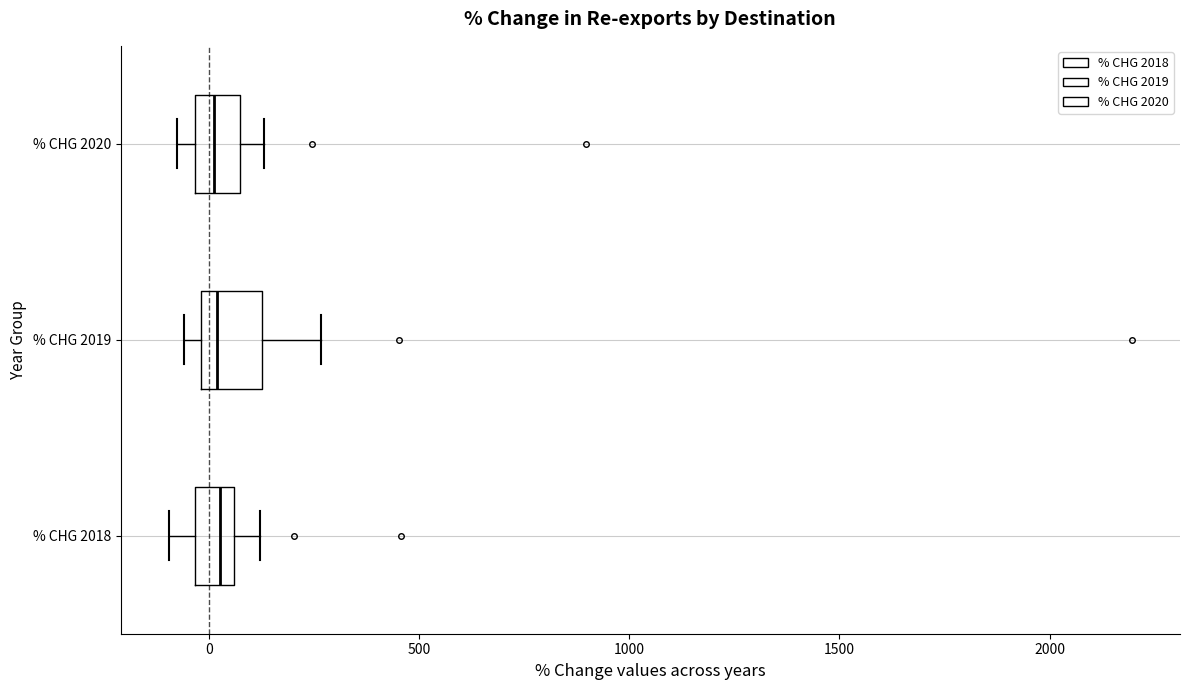

Reading bottom to top, read every box against the x-axis: the position of its median line, the range the box covers, and the ends of its whiskers. The values are not printed on the chart, so give them approximately, as read against the axis.

% CHG 2018: median 50 (inside the box), box -50 to 50, whiskers -100 to 100
% CHG 2019: median 0 (just right of the box's left edge), box 0 to 150, whiskers -50 to 250
% CHG 2020: median 0, box -50 to 50, whiskers -100 to 150